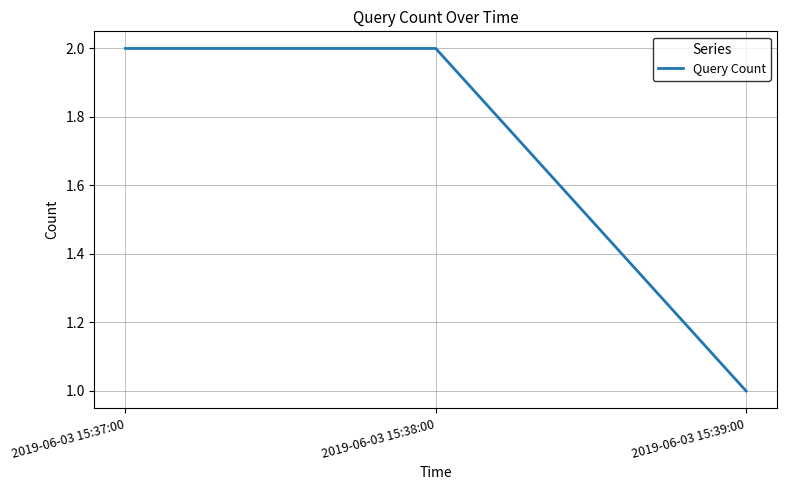

What position from the right is 2019-06-03 15:38:00?

2